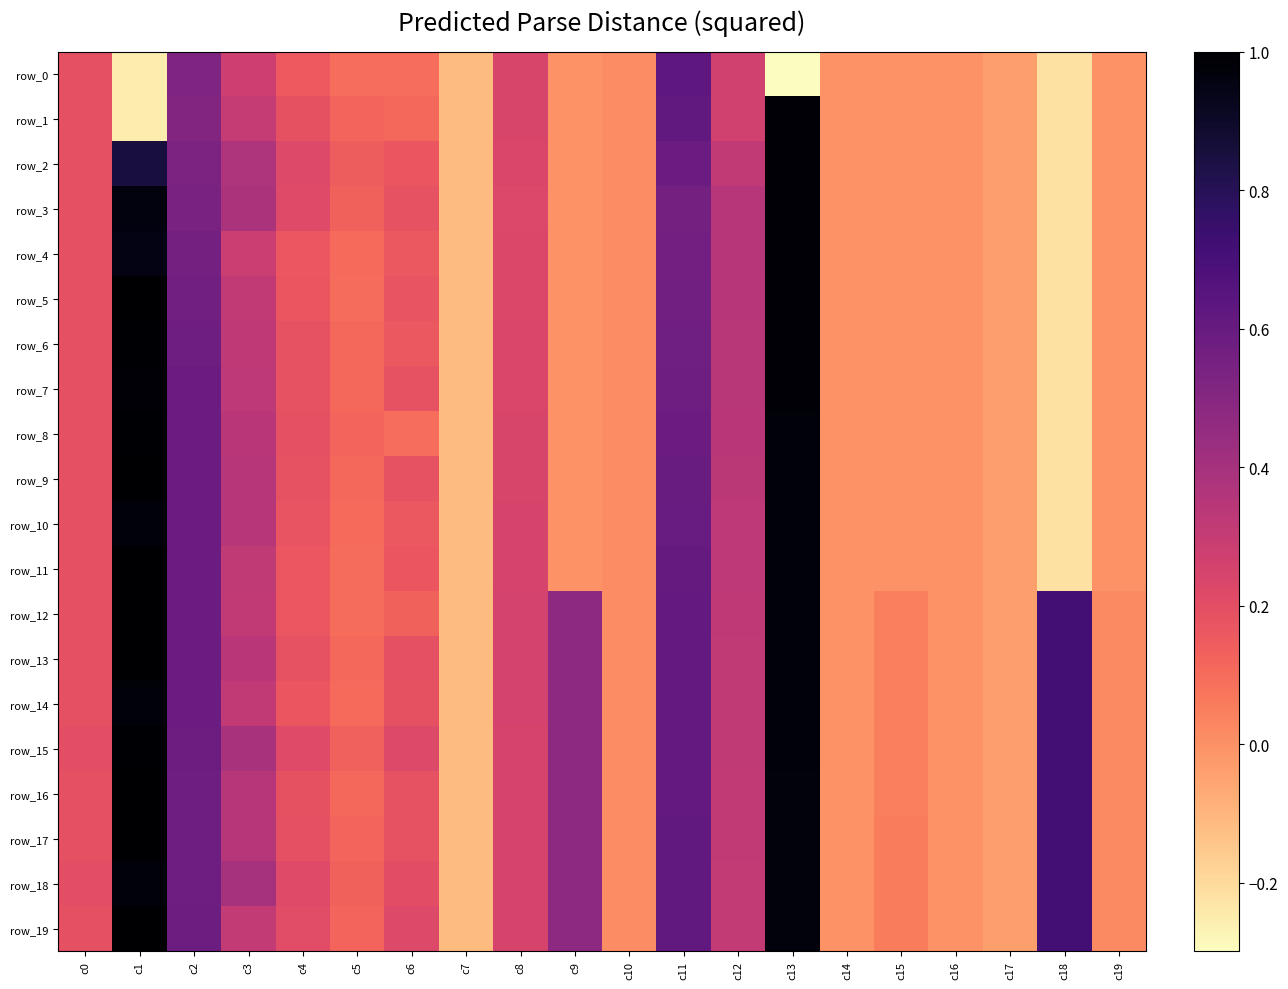

What is the sum of all row_11 values?

4.3